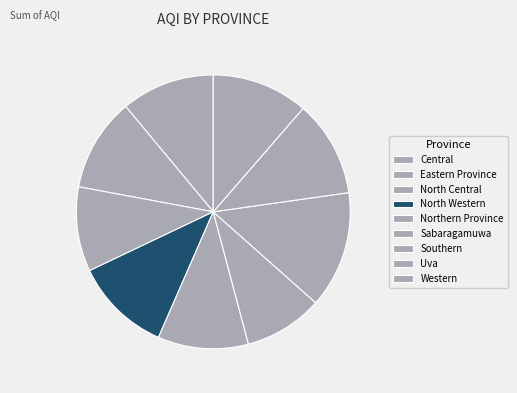

To the nearest percent, what is the combined percentage of Central and Western?

22%